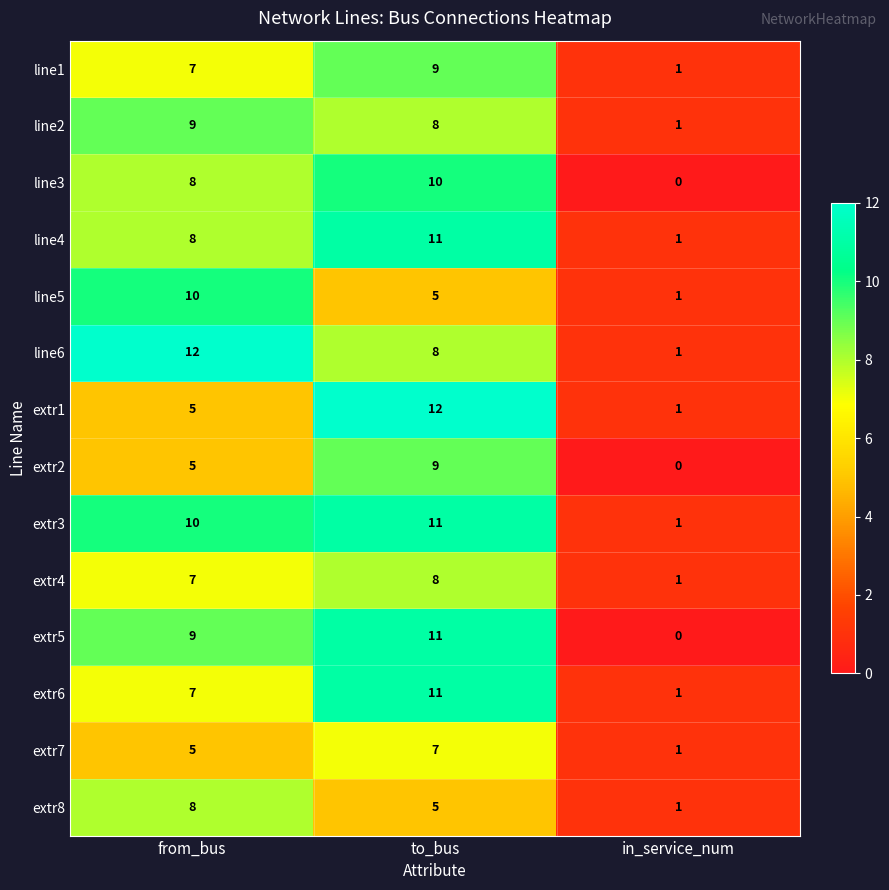

What is the maximum value for line1?

9